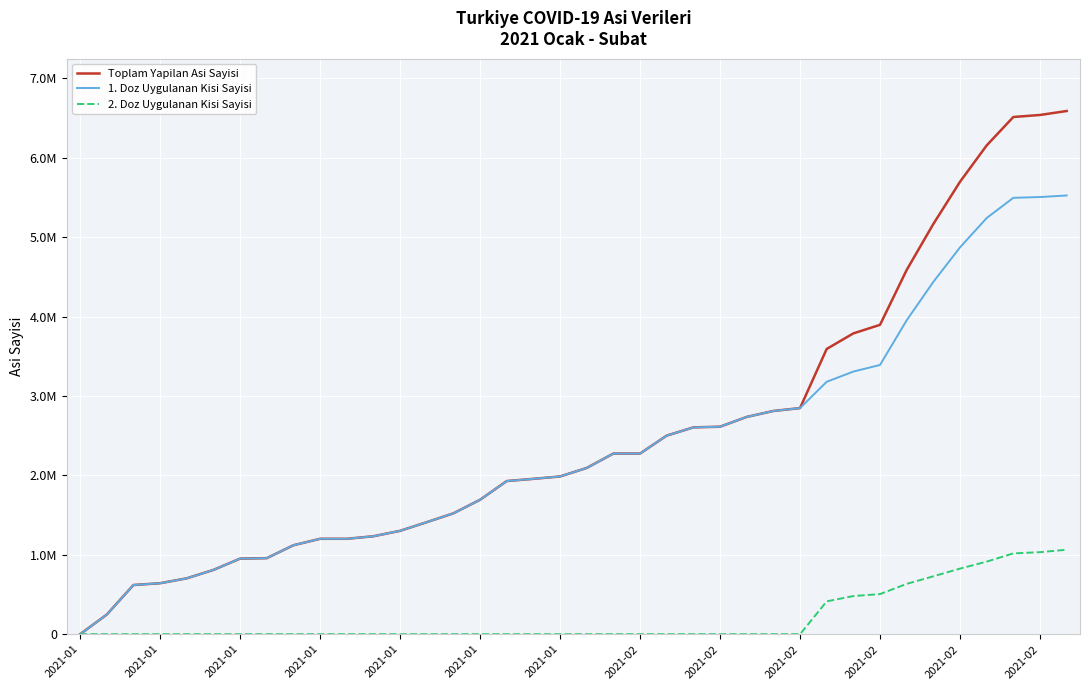

At which label does 1. Doz Uygulanan Kisi Sayisi reach its peak?

37